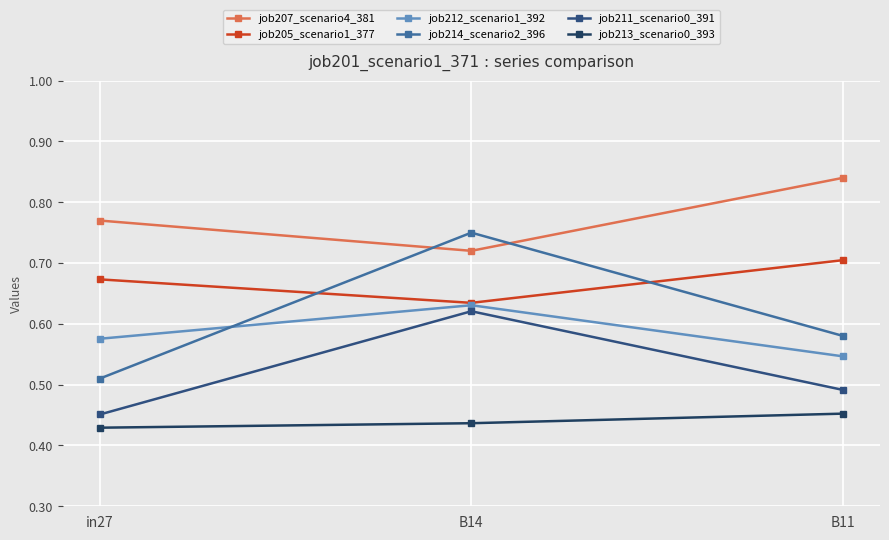

Which series has the widest spread of values?

job214_scenario2_396